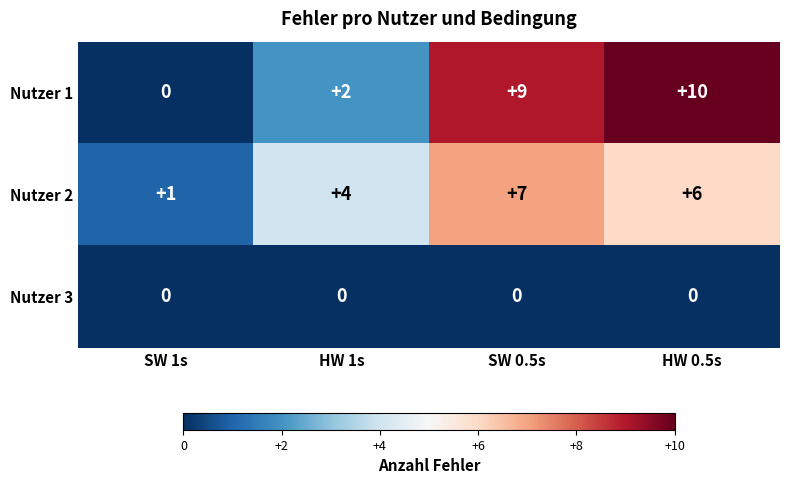

The Nutzer 3 series shows 0 at SW 1s. True or false?

True